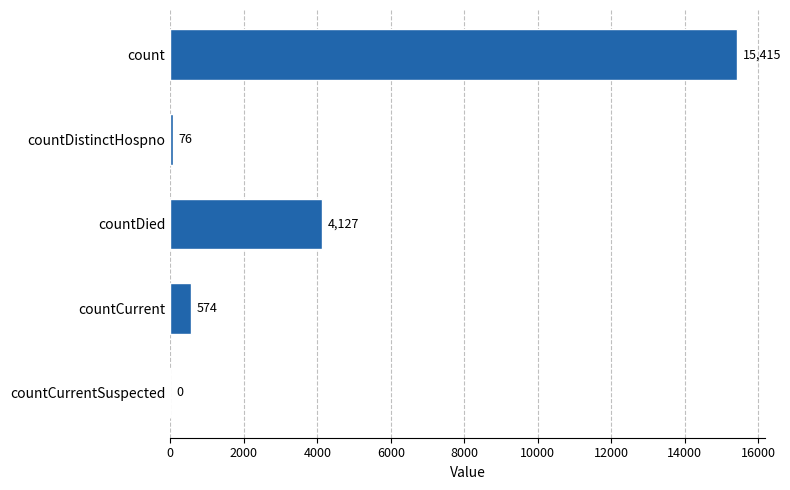

At which label is the value closest to 7707?

countDied